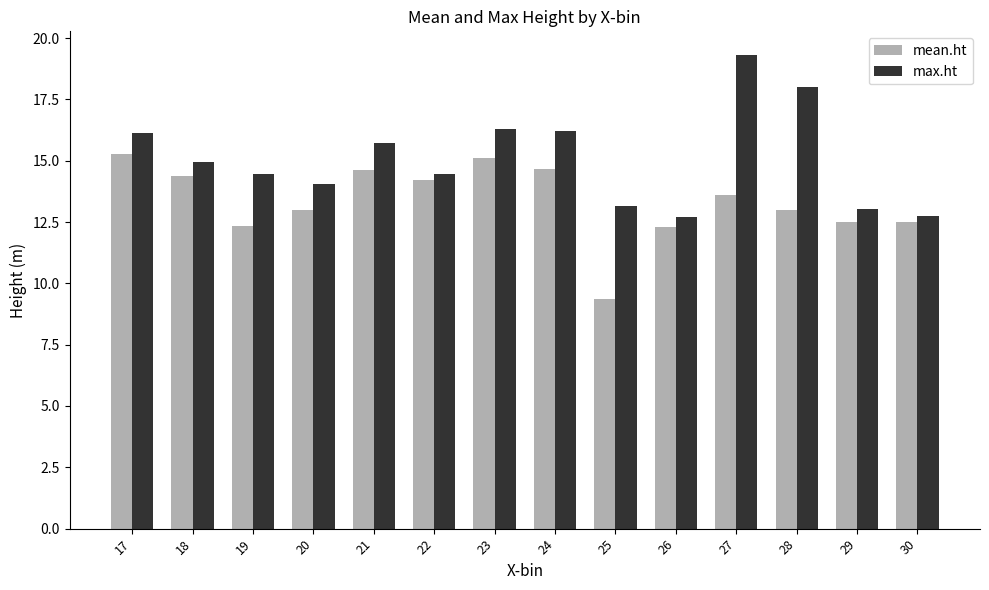

The value of max.ht at 22 is 7.2. True or false?

False